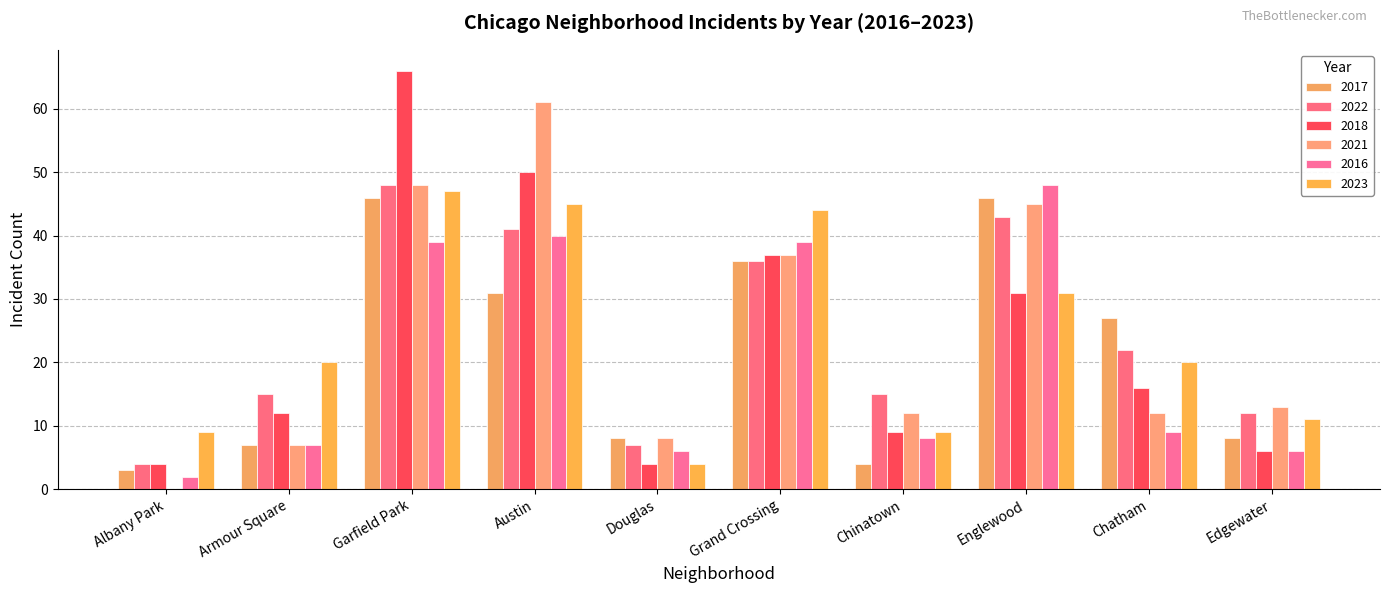

What is the difference between the 2016 values at Douglas and Chinatown?

2